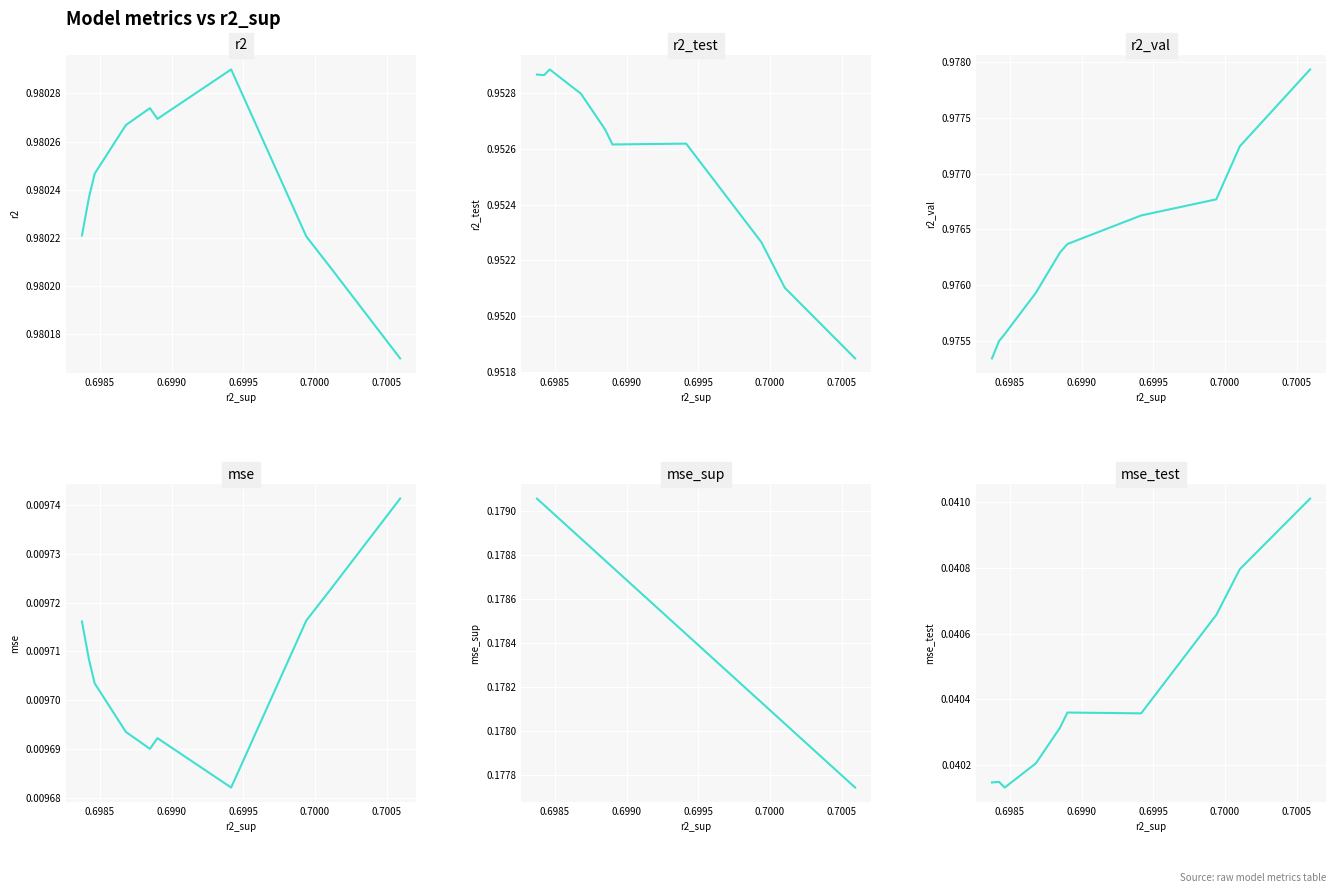

How many categories are shown in the chart?

10